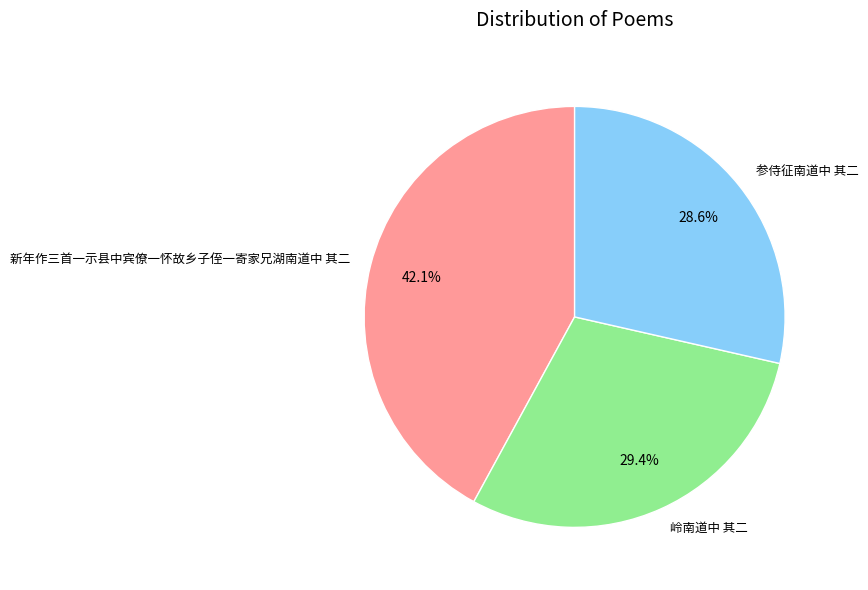

Rank the categories by value from highest to lowest.

新年作三首一示县中宾僚一怀故乡子侄一寄家兄湖南道中 其二, 岭南道中 其二, 参侍征南道中 其二